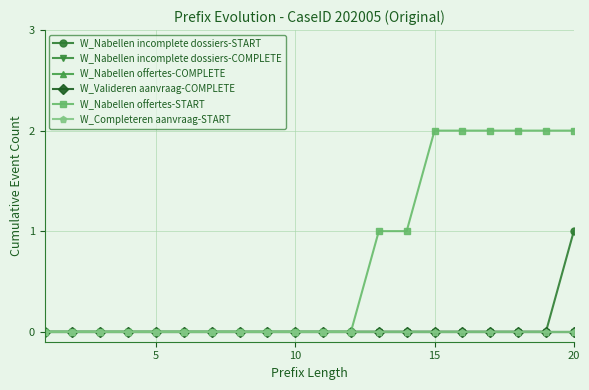

Is this an area chart (filled region under the line)?

No